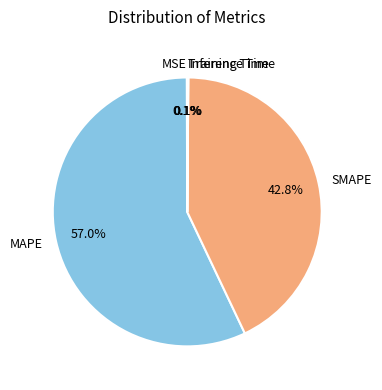

Which slice is the largest?

MAPE